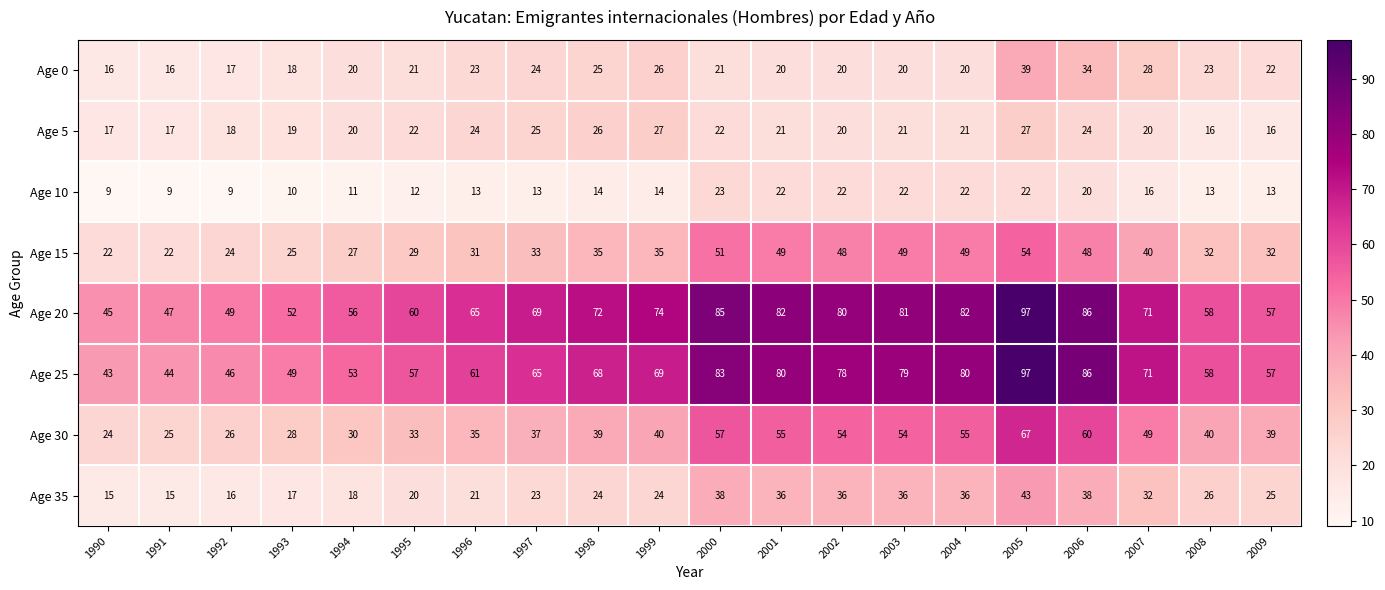

What is the sum of the Age 10 values at 1998 and 1995?

26